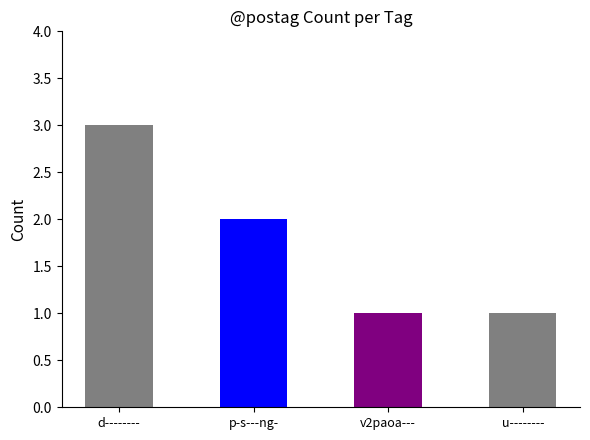

The value at d-------- is 2. True or false?

False